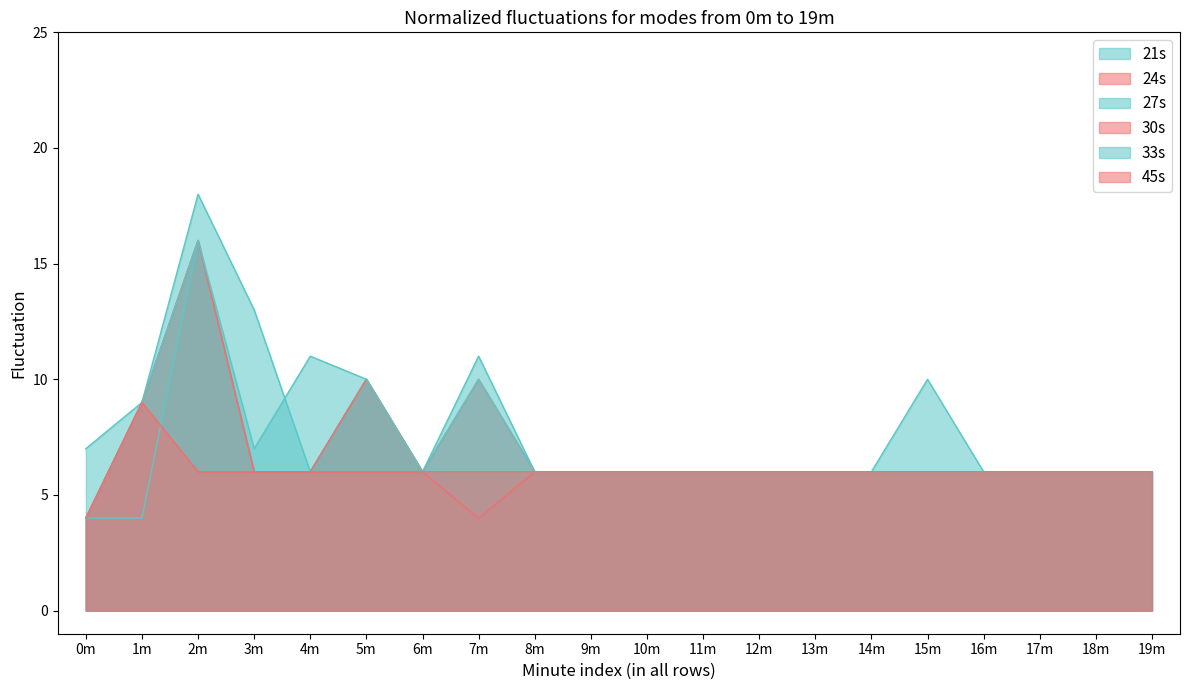

How many times do 27s and 33s cross each other?

1